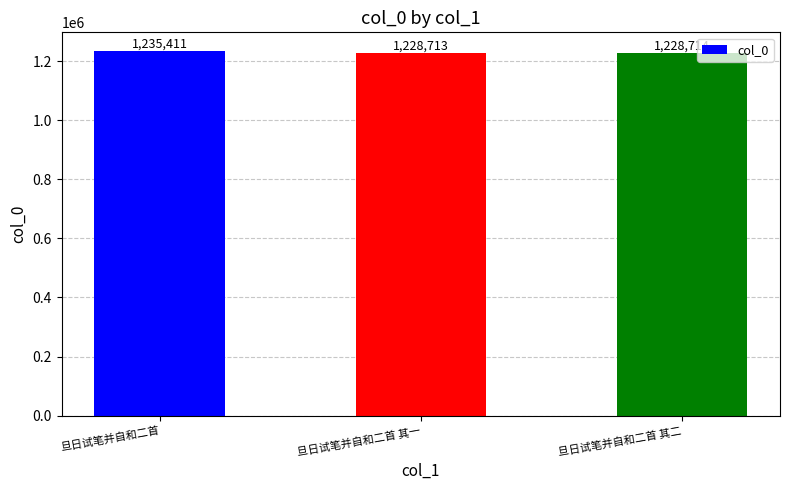

Reading left to right, transcribe all the data shown in this chart.

旦日试笔并自和二首=1235411	旦日试笔并自和二首 其一=1228713	旦日试笔并自和二首 其二=1228714